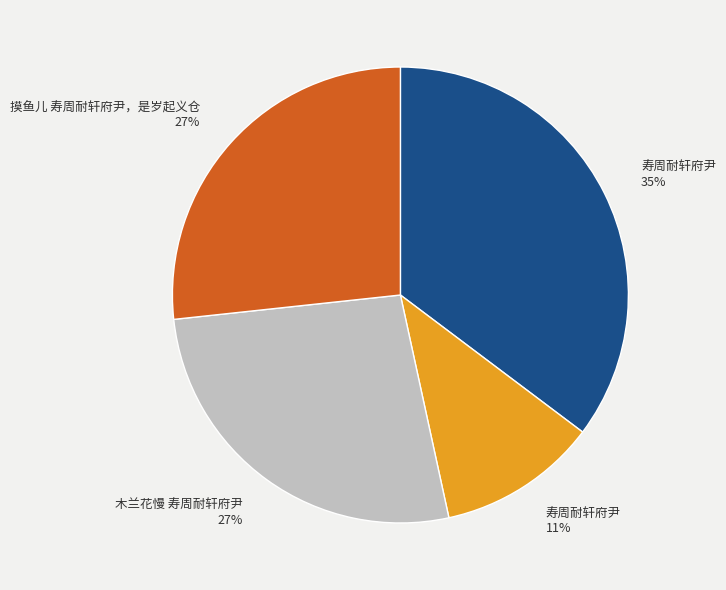

Is there any slice that represents more than half of the pie?

No